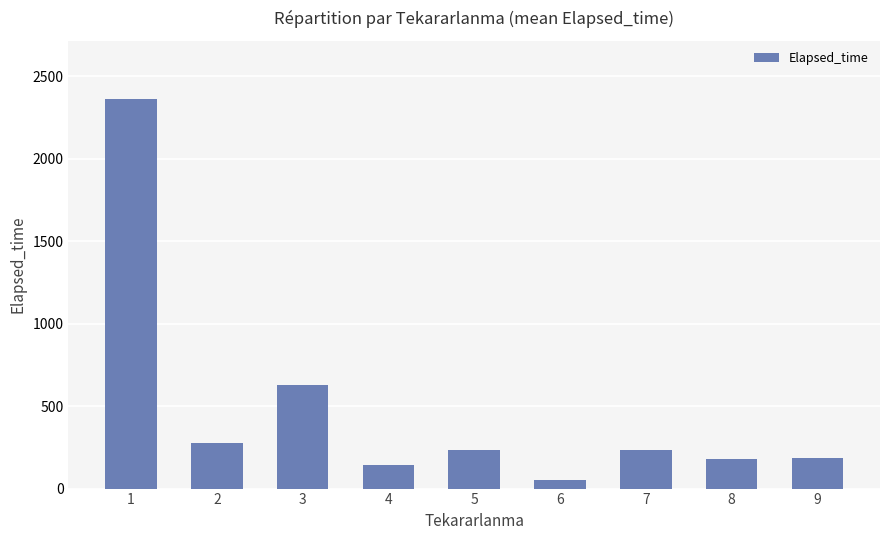

What is the maximum value shown in the chart?

2360.8